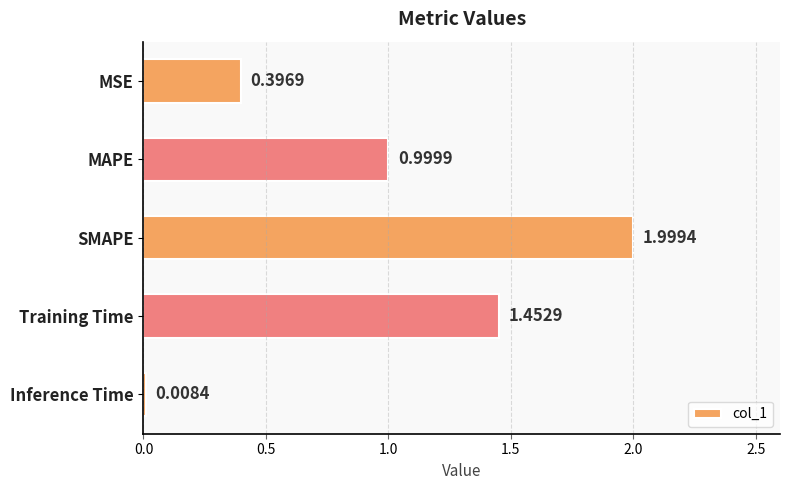

What is the label of the 3rd bar from the bottom?

SMAPE